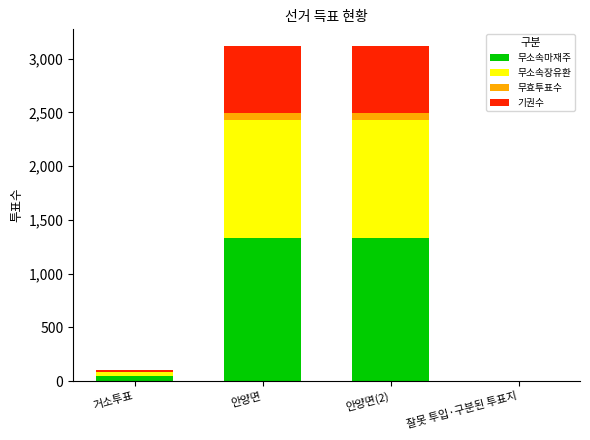

Reading left to right, what are the values for 무소속마재주?

거소투표=51	안양면=1336	안양면(2)=1336	잘못 투입·구분된 투표지=0